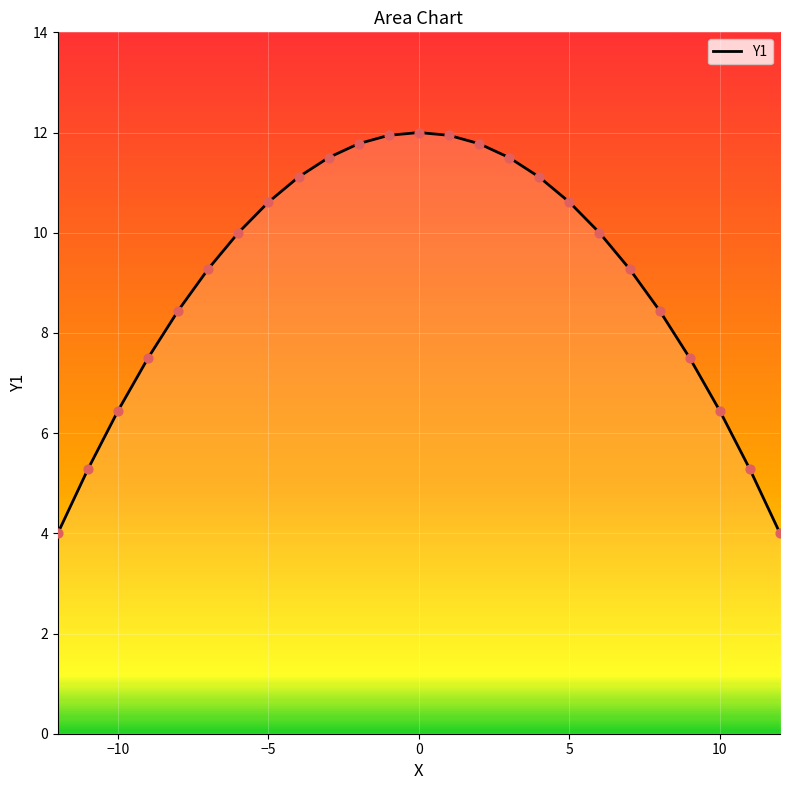

What is the maximum value shown in the chart?

12.0